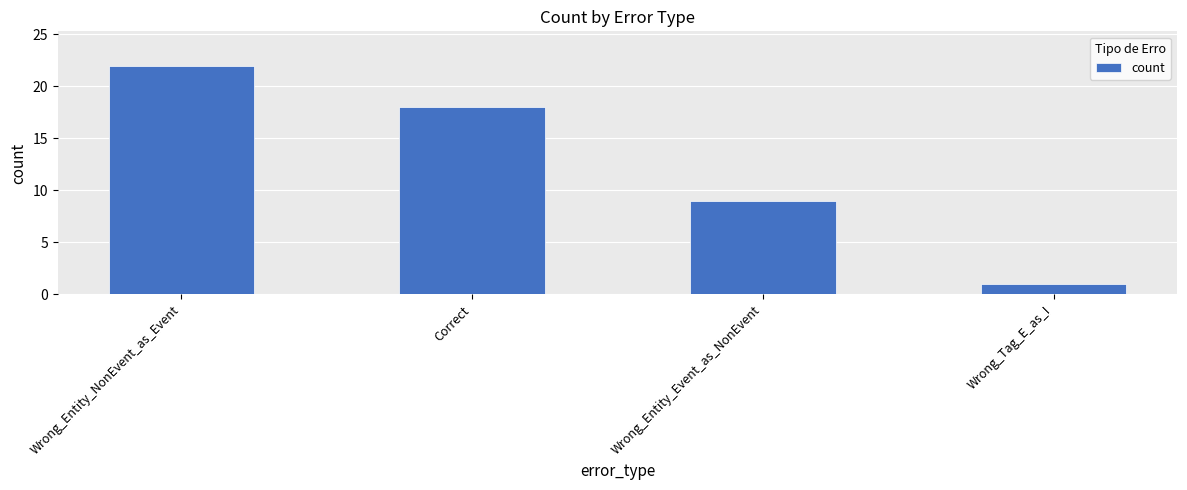

Approximately how many times larger is the value at Wrong_Entity_Event_as_NonEvent compared to Wrong_Tag_E_as_I?

9.0